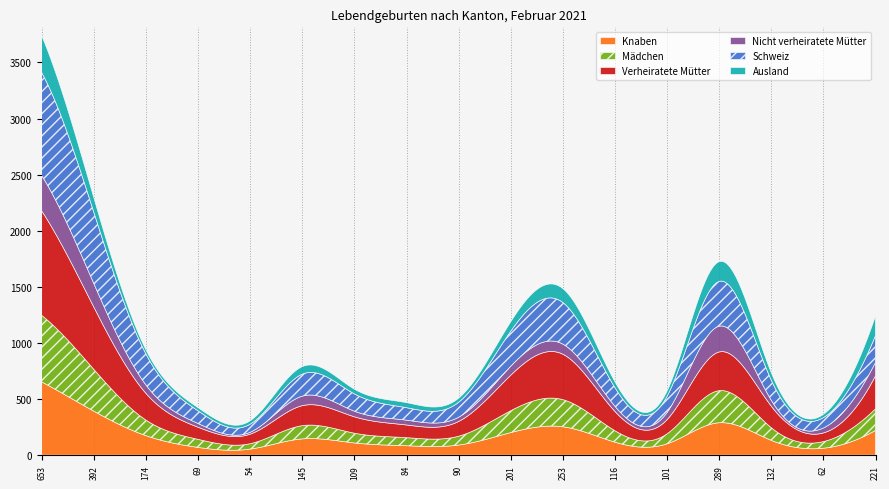

What is the difference between the second highest and minimum values in the Nicht verheiratete Mütter series?

213